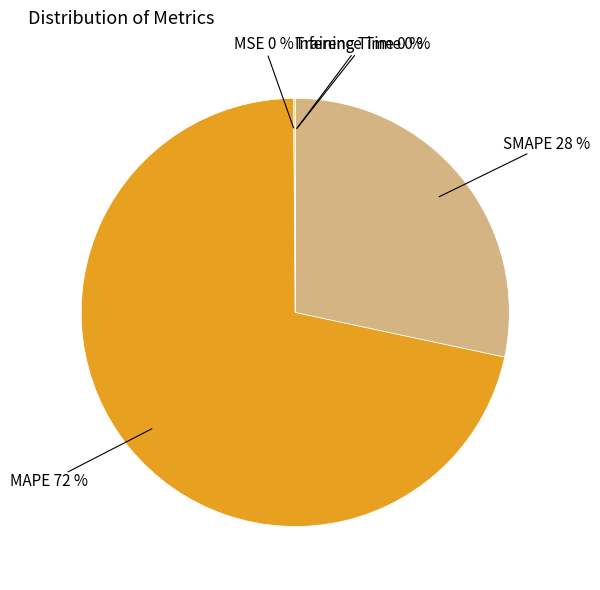

What is the largest slice in the pie chart?

MAPE